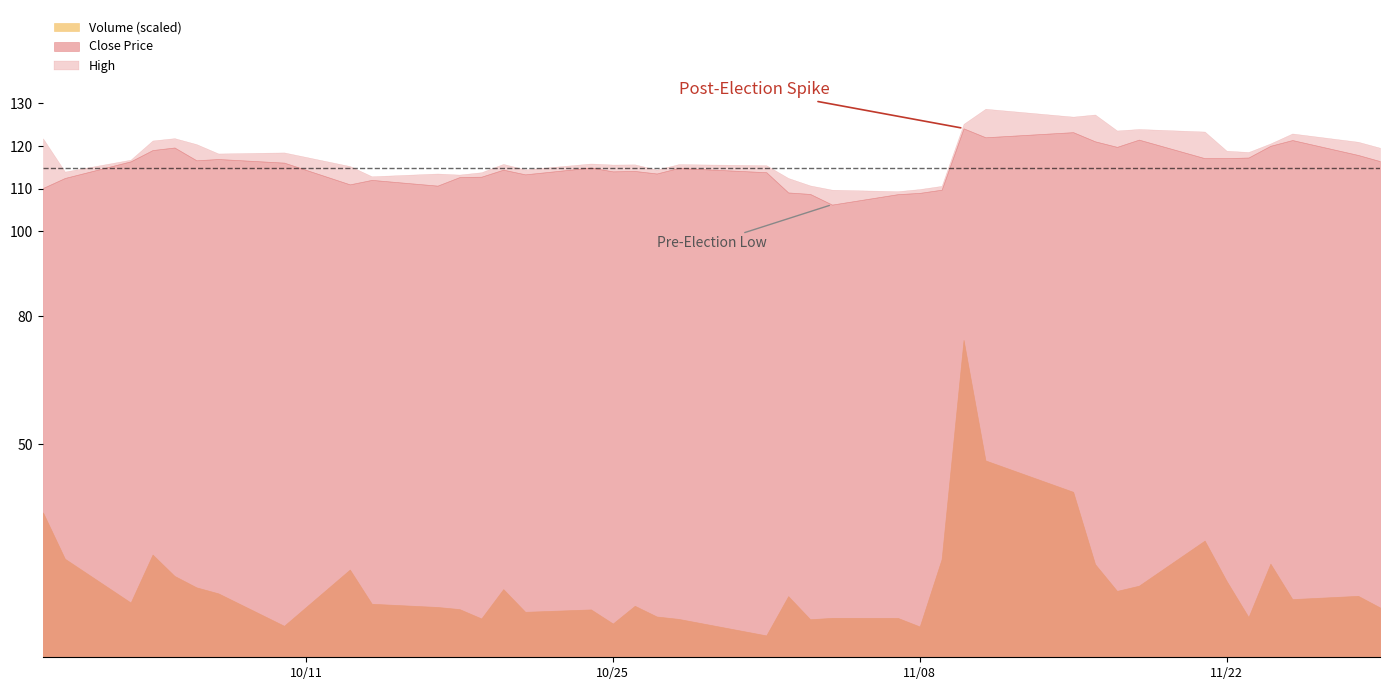

What is the sum of all volume values?

199589381.0